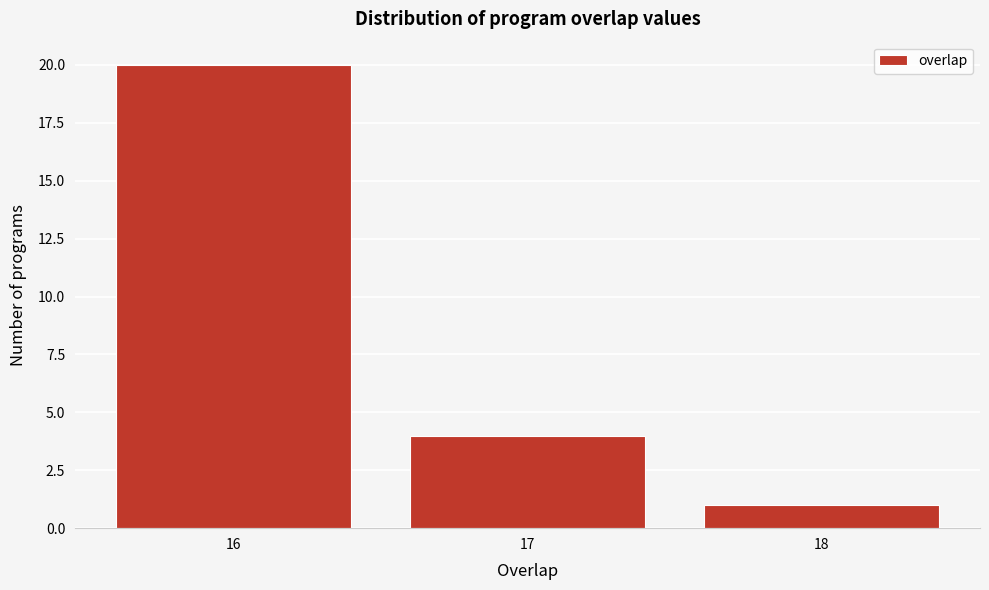

Reading left to right, transcribe this chart: for each bar, give the range it covers on the x-axis and its height. The values are not printed on the chart, so give them approximately, as read against the axis.

15.5 to 16.5: 20
16.5 to 17.5: 4
17.5 to 18.5: 1